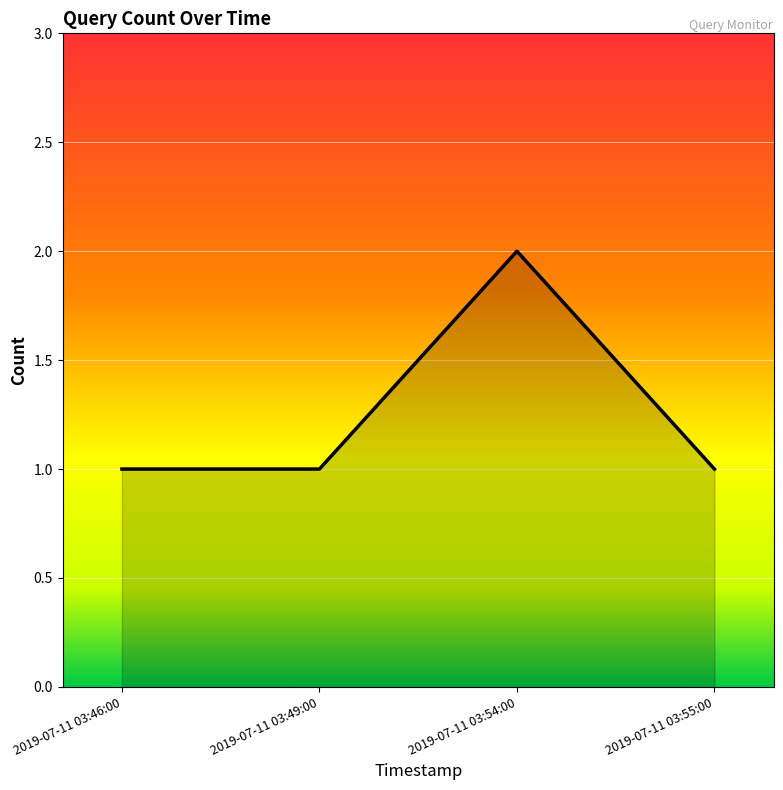

At which category does the chart reach its peak across all series?

2019-07-11 03:54:00